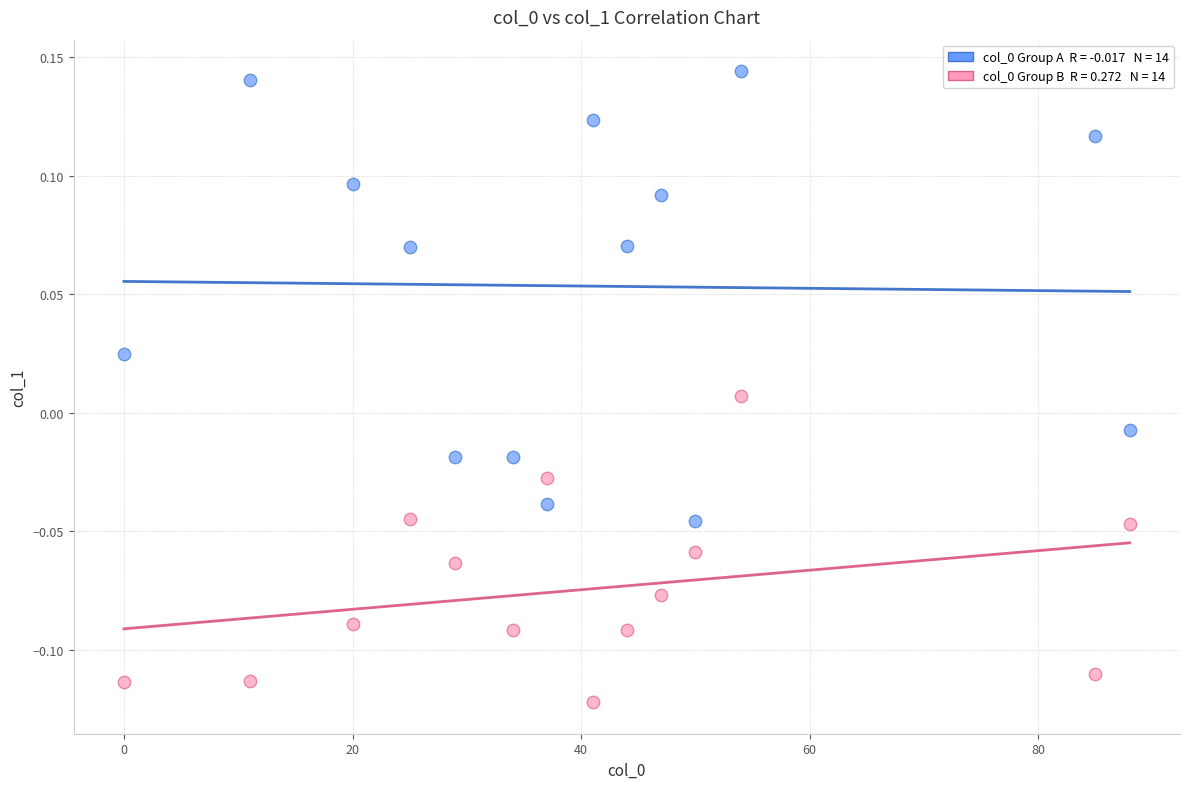

Across all data points, what is the range of X values (max minus min)?

88.0